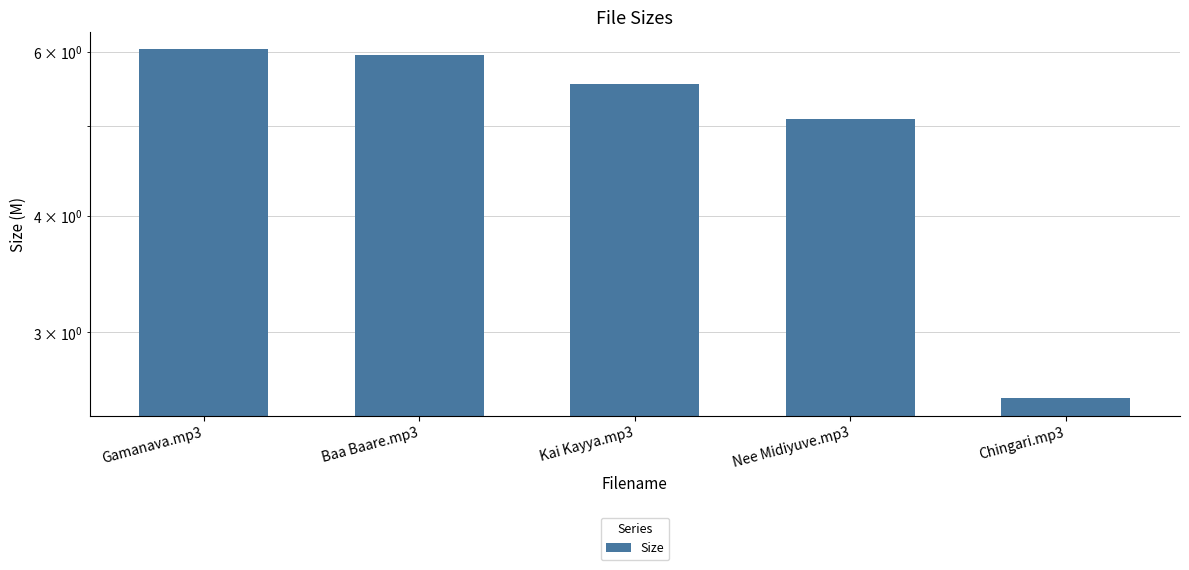

Are the bars grouped side by side (vs. stacked)?

No